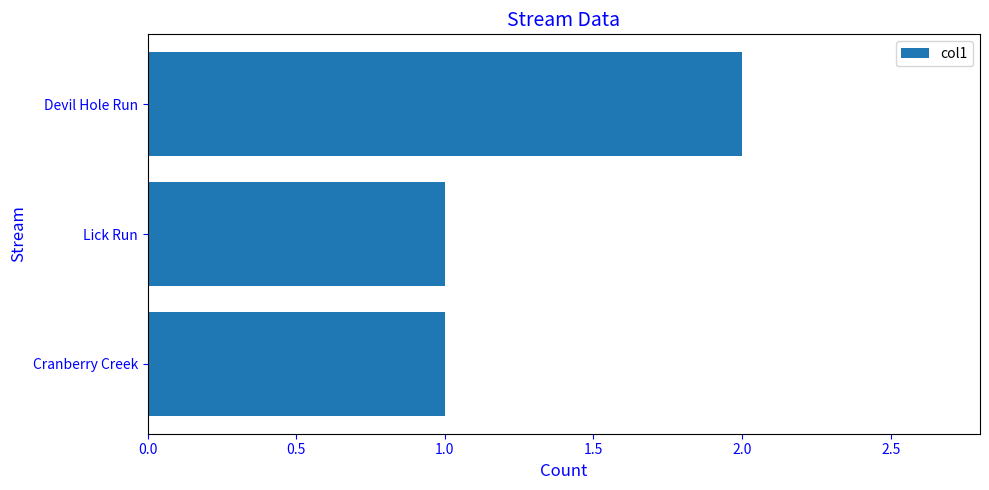

Is it true that the value at Lick Run is 1?

True